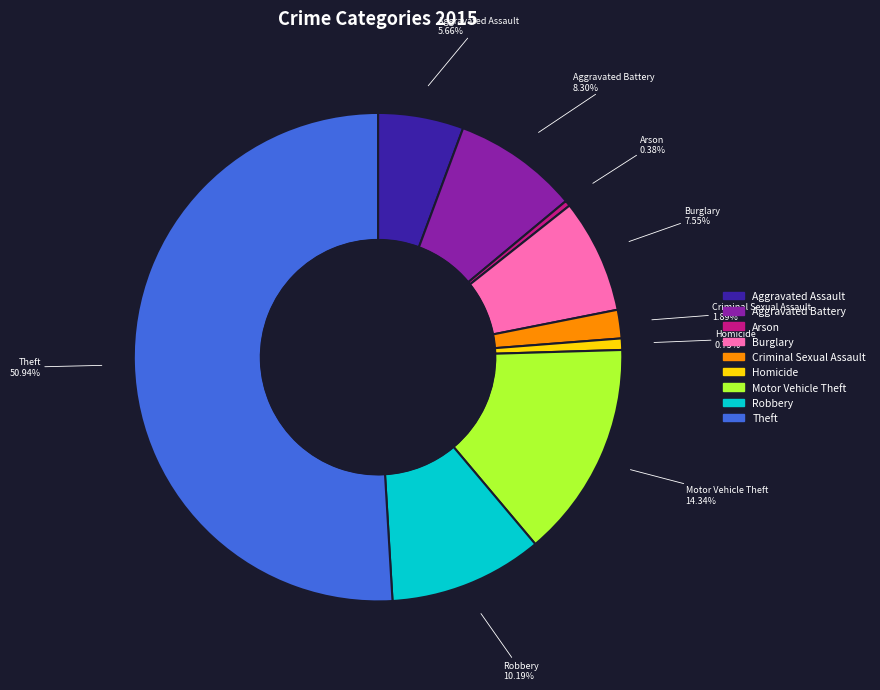

What is the largest slice in the pie chart?

Theft